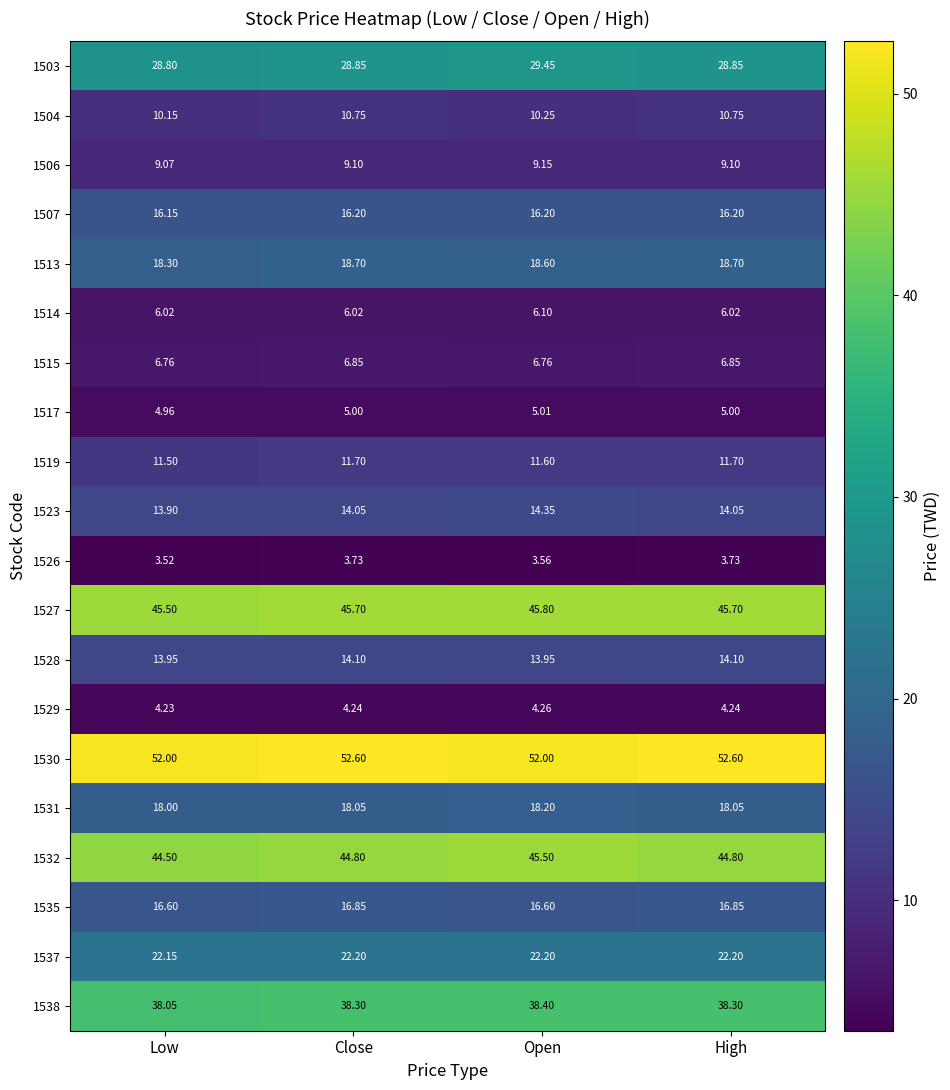

List the series in order of their peak value, highest first.

1530, 1527, 1532, 1538, 1503, 1537, 1513, 1531, 1535, 1507, 1523, 1528, 1519, 1504, 1506, 1515, 1514, 1517, 1529, 1526